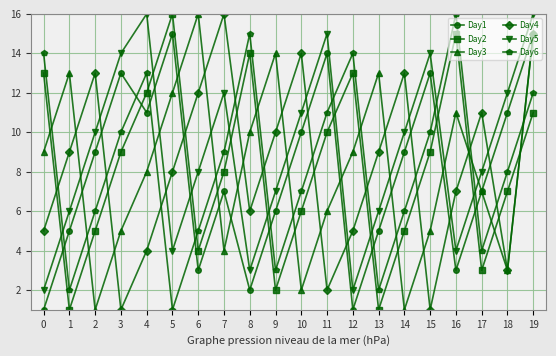

Reading left to right, list all the values displayed in this chart.

Day1: 0=1	1=5	2=9	3=13	4=11	5=15	6=3	7=7	8=2	9=6	10=10	11=14	12=1	13=5	14=9	15=13	16=3	17=7	18=11	19=15
Day2: 0=13	1=1	2=5	3=9	4=12	5=16	6=4	7=8	8=14	9=2	10=6	11=10	12=13	13=1	14=5	15=9	16=15	17=3	18=7	19=11
Day3: 0=9	1=13	2=1	3=5	4=8	5=12	6=16	7=4	8=10	9=14	10=2	11=6	12=9	13=13	14=1	15=5	16=11	17=7	18=3	19=15
Day4: 0=5	1=9	2=13	3=1	4=4	5=8	6=12	7=16	8=6	9=10	10=14	11=2	12=5	13=9	14=13	15=1	16=7	17=11	18=3	19=15
Day5: 0=2	1=6	2=10	3=14	4=16	5=4	6=8	7=12	8=3	9=7	10=11	11=15	12=2	13=6	14=10	15=14	16=4	17=8	18=12	19=16
Day6: 0=14	1=2	2=6	3=10	4=13	5=1	6=5	7=9	8=15	9=3	10=7	11=11	12=14	13=2	14=6	15=10	16=16	17=4	18=8	19=12